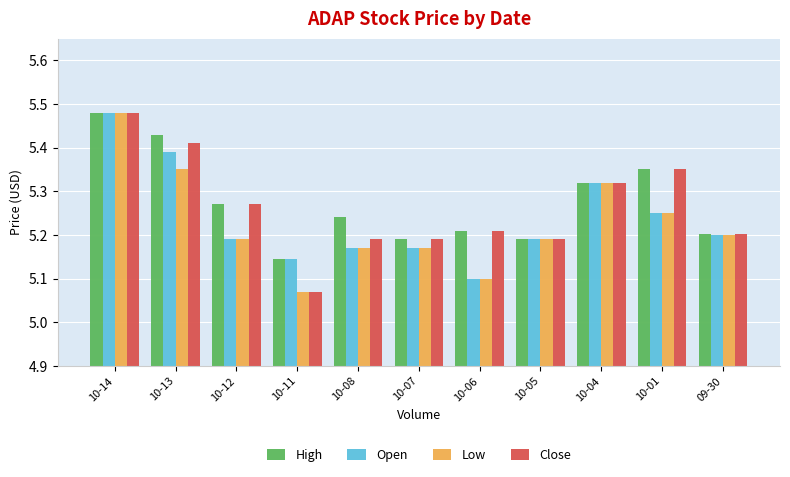

Count the number of categories in the chart.

11